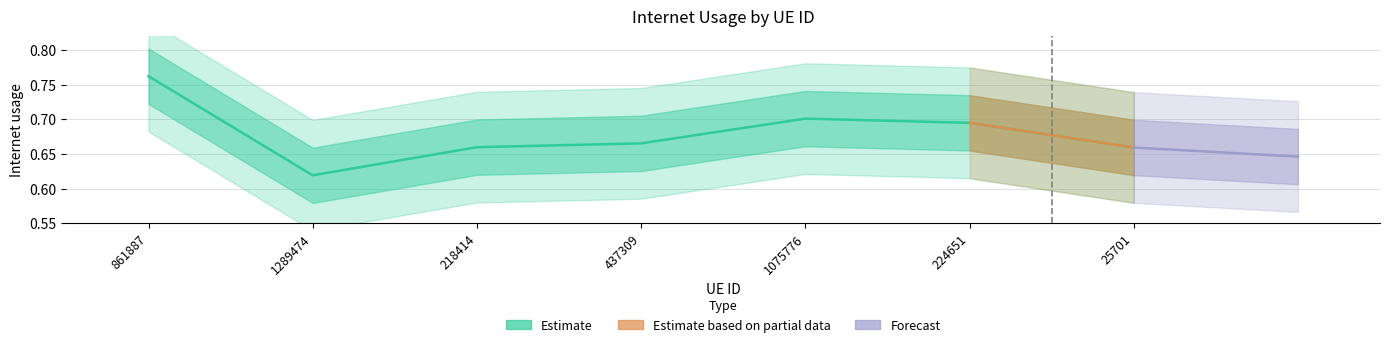

Reading left to right, what are all the values shown in this chart?

0.8	0.6	0.7	0.7	0.7	0.7	0.7